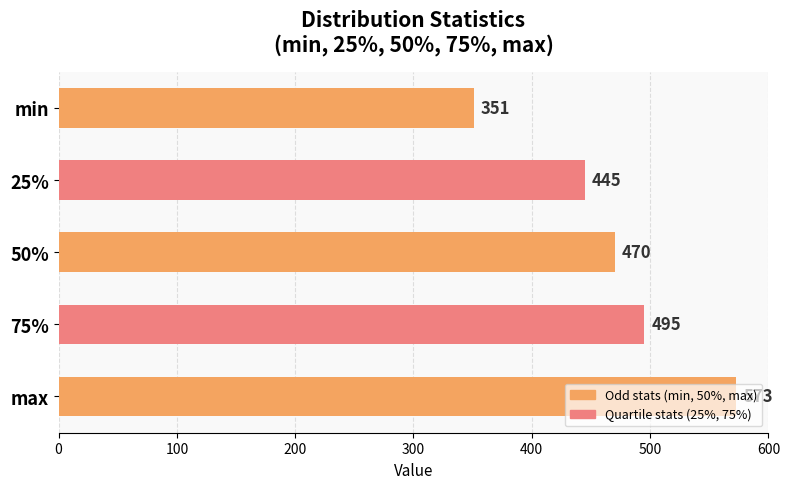

How many values are below 470?

2